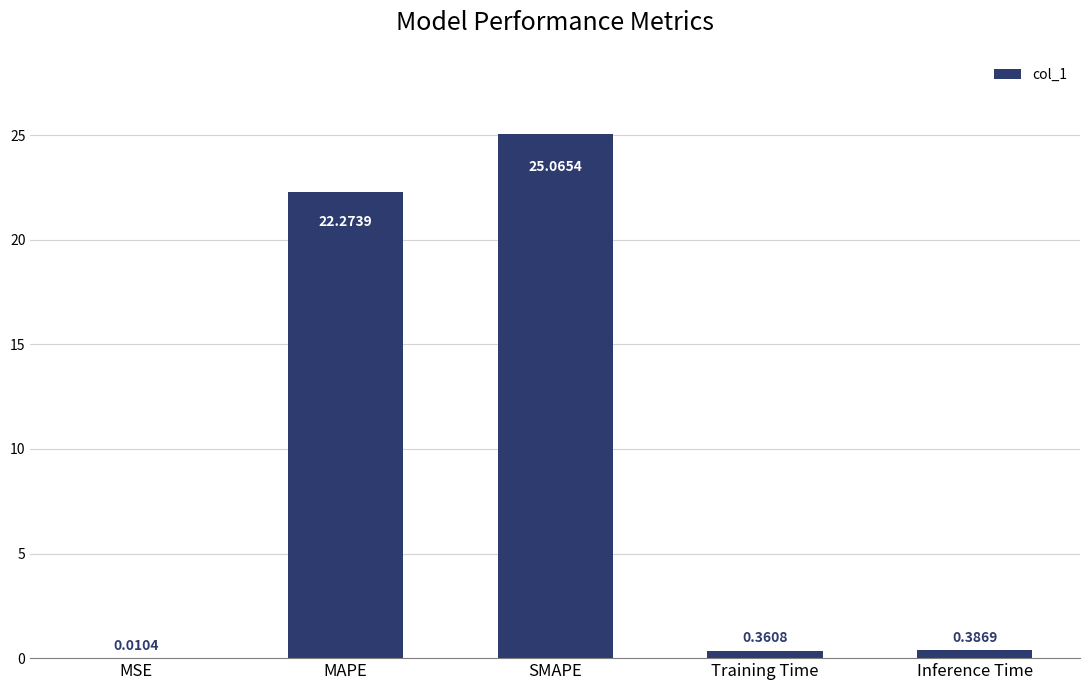

What is the greatest value displayed?

25.1